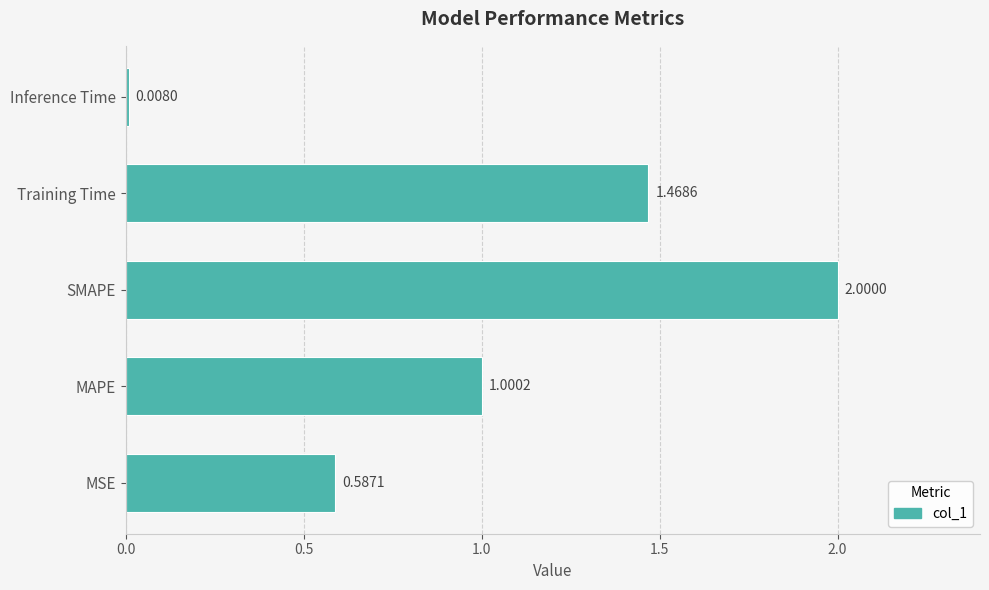

Count the number of data series in this chart.

1